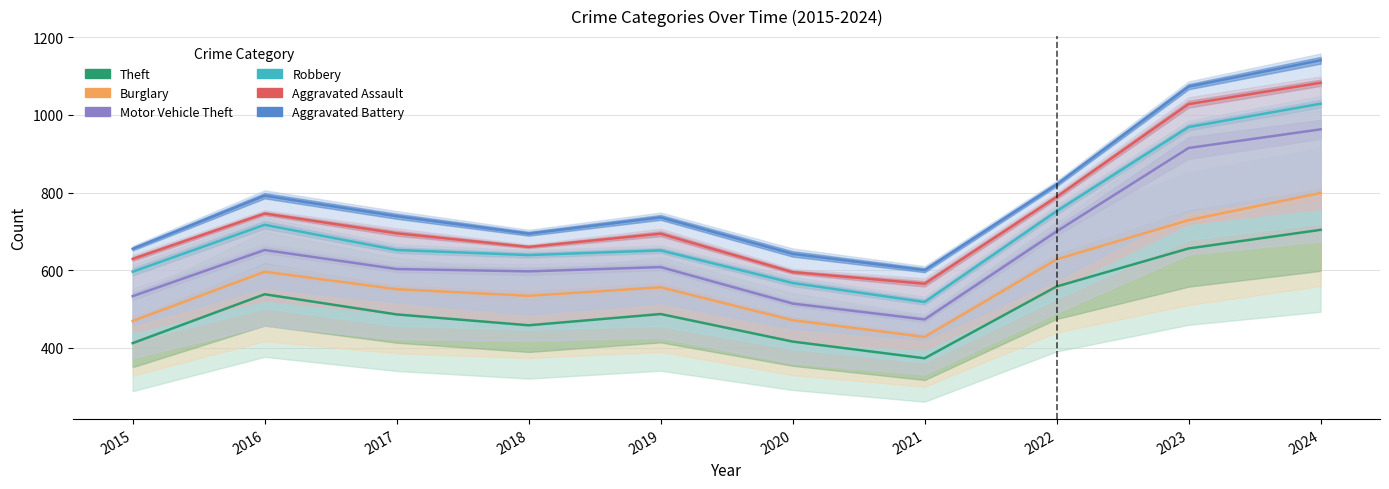

What are all the series names shown in the legend?

Theft, Burglary, Motor Vehicle Theft, Robbery, Aggravated Assault, Aggravated Battery